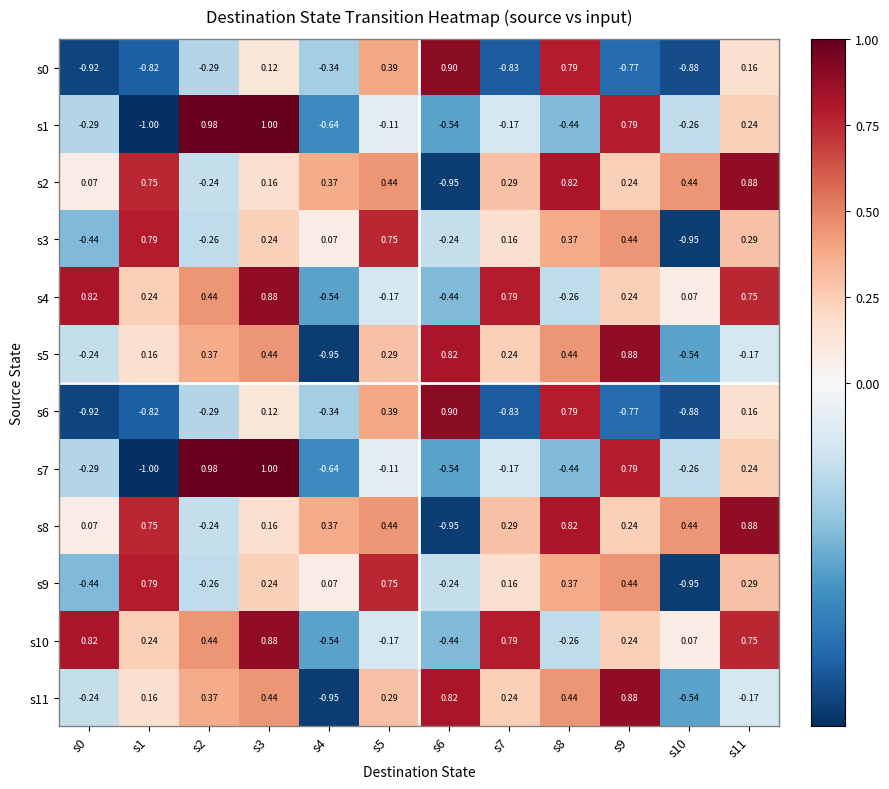

Count the number of data series in this chart.

12